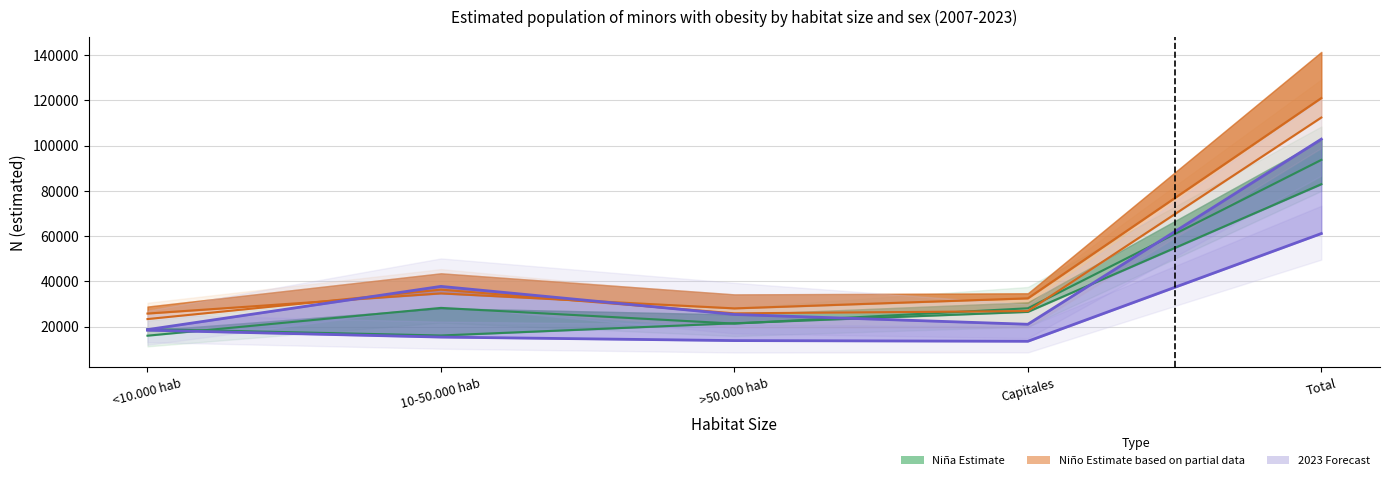

Does the chart have visible grid lines?

Yes